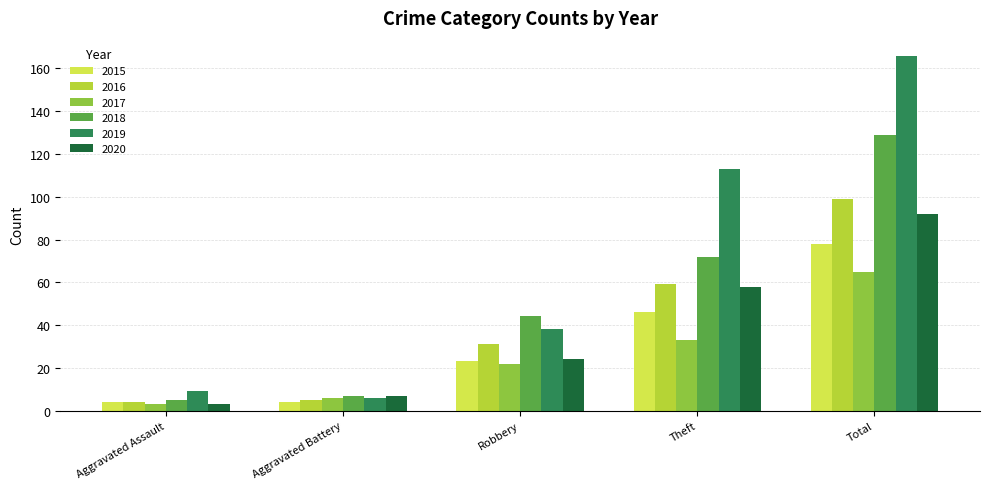

At which category is the sum across all series the highest?

Total